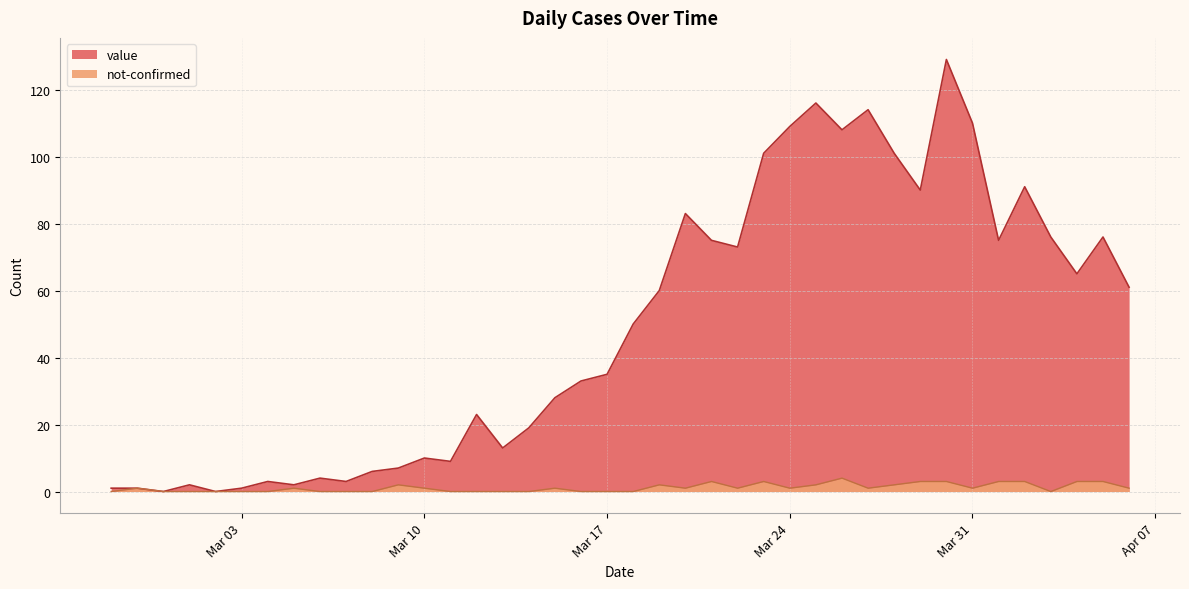

Which series changed the most between 2020-03-01 and 2020-03-03?

value